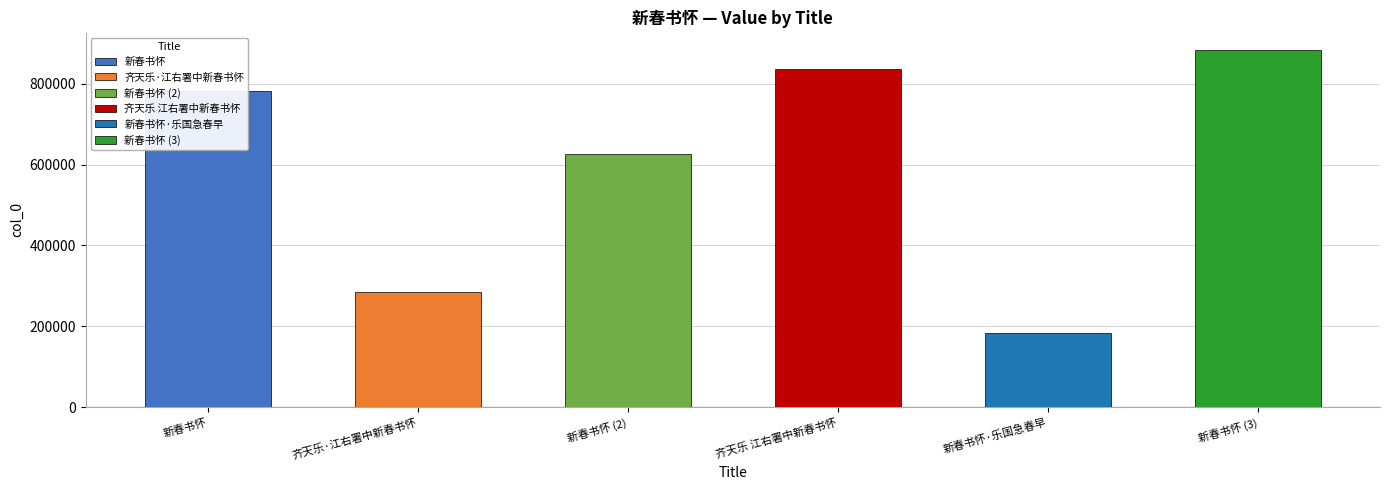

Rank the categories by value from lowest to highest.

新春书怀·乐国急春早, 齐天乐·江右署中新春书怀, 新春书怀, 新春书怀, 齐天乐 江右署中新春书怀, 新春书怀